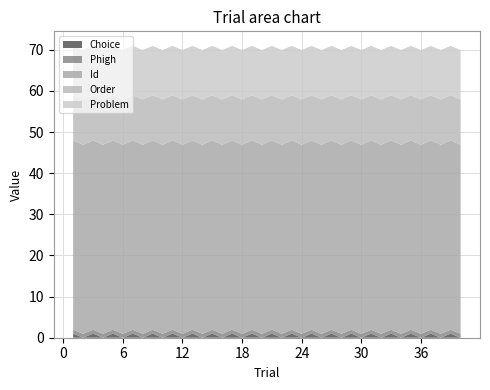

Reading left to right, extract all data points from this chart.

Choice: 1.0	0.0	1.0	0.0	1.0	0.0	1.0	0.0	1.0	0.0	1.0	0.0	1.0	0.0	1.0	0.0	1.0	0.0	1.0	0.0	1.0	0.0	1.0	0.0	1.0	0.0	1.0	0.0	1.0	0.0	1.0	0.0	1.0	0.0	1.0	0.0	1.0	0.0	1.0	0.0
Phigh: 0.9	0.9	0.9	0.9	0.9	0.9	0.9	0.9	0.9	0.9	0.9	0.9	0.9	0.9	0.9	0.9	0.9	0.9	0.9	0.9	0.9	0.9	0.9	0.9	0.9	0.9	0.9	0.9	0.9	0.9	0.9	0.9	0.9	0.9	0.9	0.9	0.9	0.9	0.9	0.9
Id: 46.0	46.0	46.0	46.0	46.0	46.0	46.0	46.0	46.0	46.0	46.0	46.0	46.0	46.0	46.0	46.0	46.0	46.0	46.0	46.0	46.0	46.0	46.0	46.0	46.0	46.0	46.0	46.0	46.0	46.0	46.0	46.0	46.0	46.0	46.0	46.0	46.0	46.0	46.0	46.0
Order: 11.0	11.0	11.0	11.0	11.0	11.0	11.0	11.0	11.0	11.0	11.0	11.0	11.0	11.0	11.0	11.0	11.0	11.0	11.0	11.0	11.0	11.0	11.0	11.0	11.0	11.0	11.0	11.0	11.0	11.0	11.0	11.0	11.0	11.0	11.0	11.0	11.0	11.0	11.0	11.0
Problem: 12.0	12.0	12.0	12.0	12.0	12.0	12.0	12.0	12.0	12.0	12.0	12.0	12.0	12.0	12.0	12.0	12.0	12.0	12.0	12.0	12.0	12.0	12.0	12.0	12.0	12.0	12.0	12.0	12.0	12.0	12.0	12.0	12.0	12.0	12.0	12.0	12.0	12.0	12.0	12.0